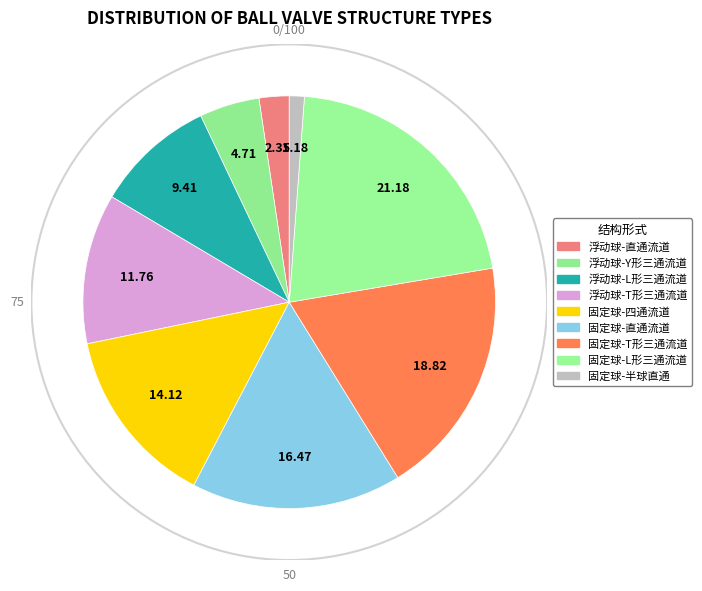

To the nearest percent, what percentage of the pie is 固定球-四通流道?

14%